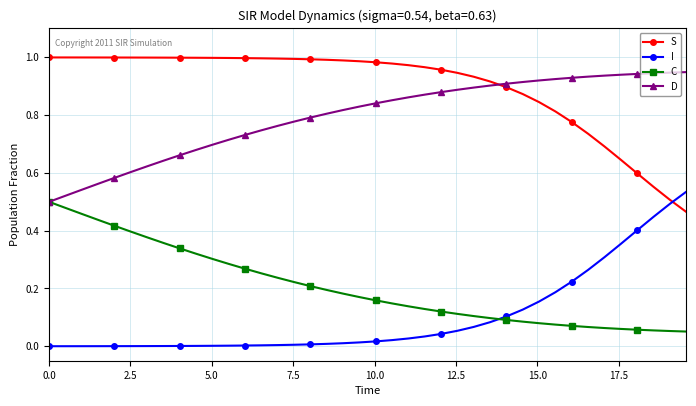

Which series ends up on top after the final intersection of S and I?

I